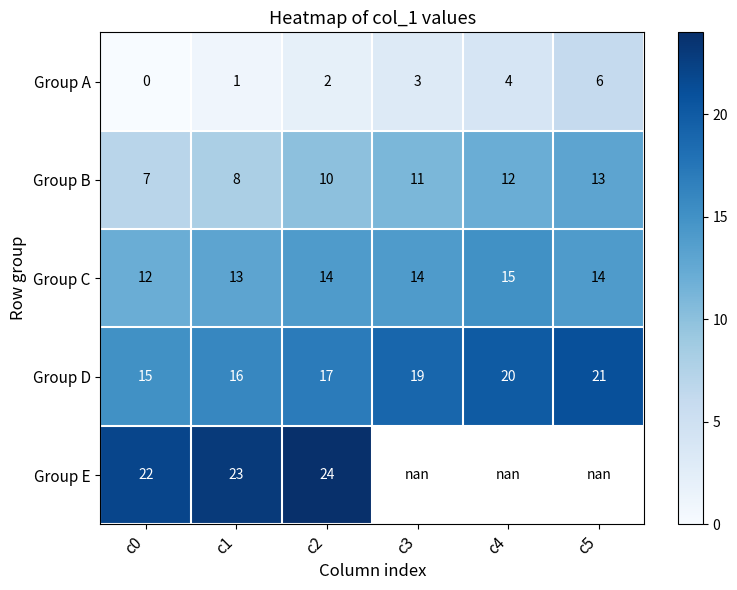

What is the average value of the Group A series?

2.7